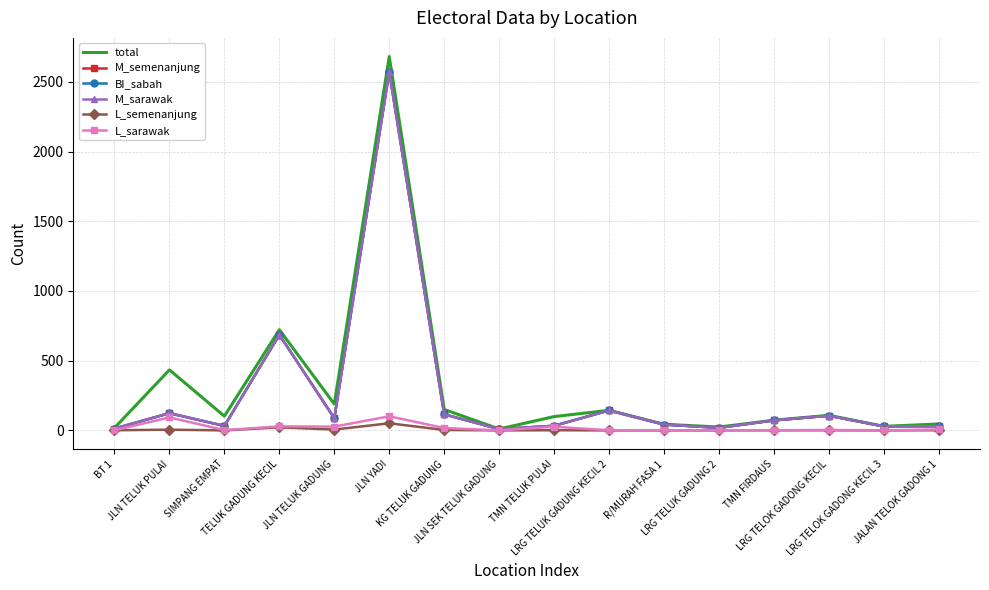

Which series has the largest range (max minus min)?

total